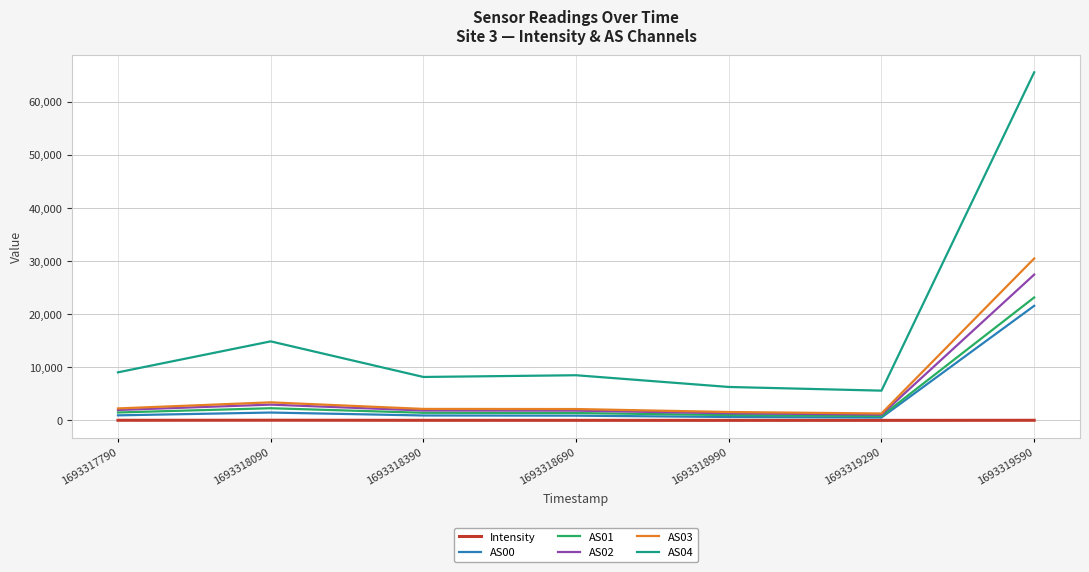

Is it true that AS02 equals 1971.0 at 1693317790?

True